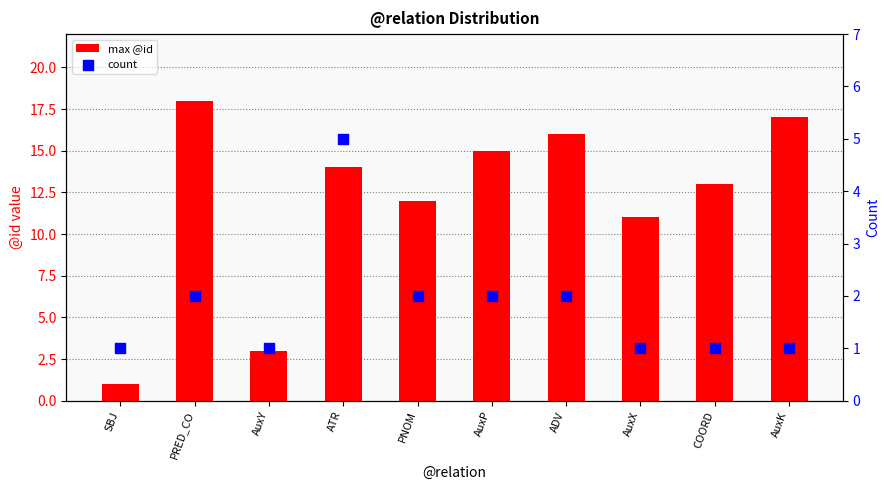

Which series reaches the maximum Y coordinate?

max @id